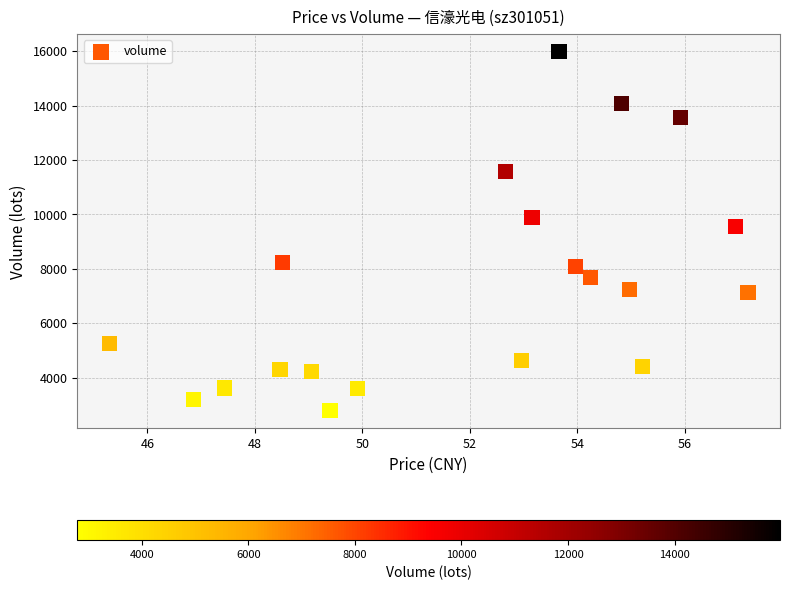

What Y value in the scatter plot is closest to 9384?

9543